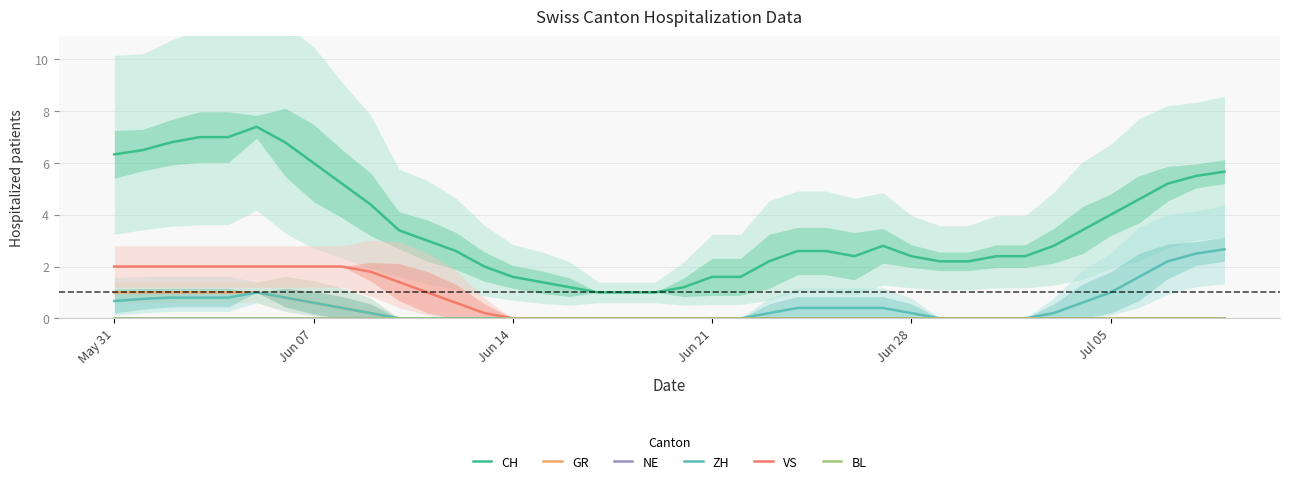

What are all the series names shown in the legend?

CH, GR, NE, ZH, VS, BL